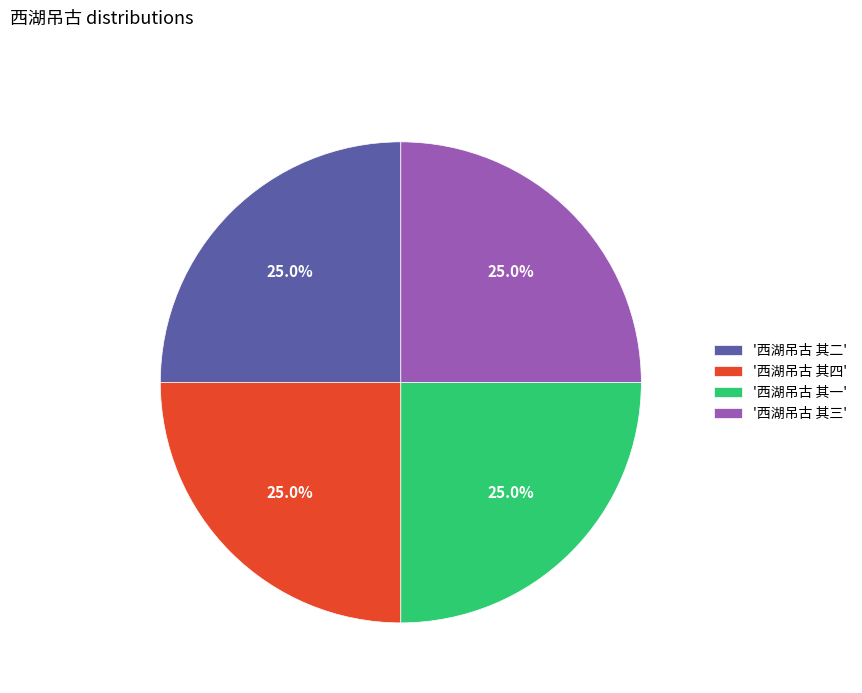

Count the number of slices in the pie.

4